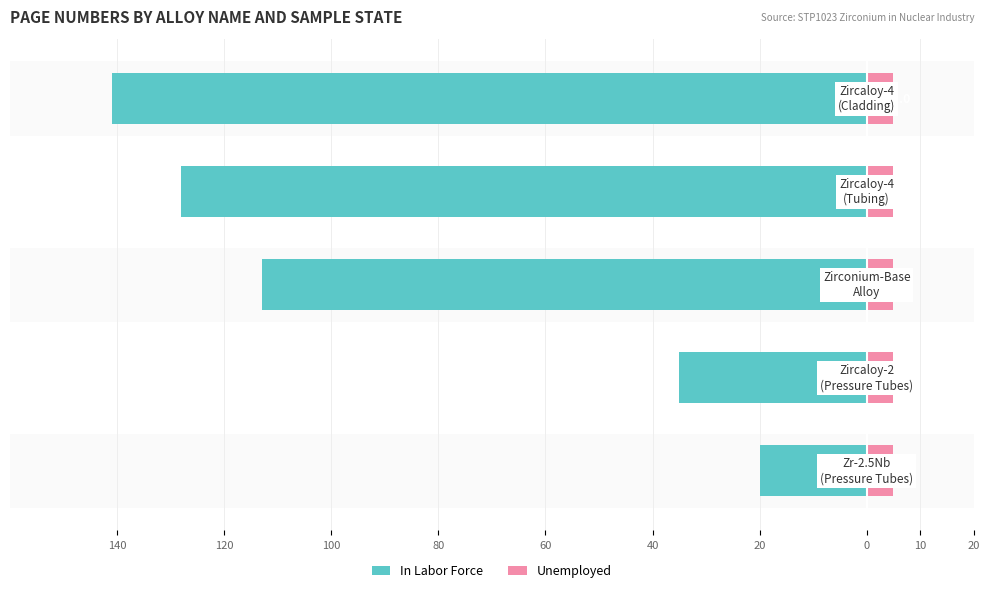

What is the difference between the maximum and minimum values in the In Labor Force series?

121.0